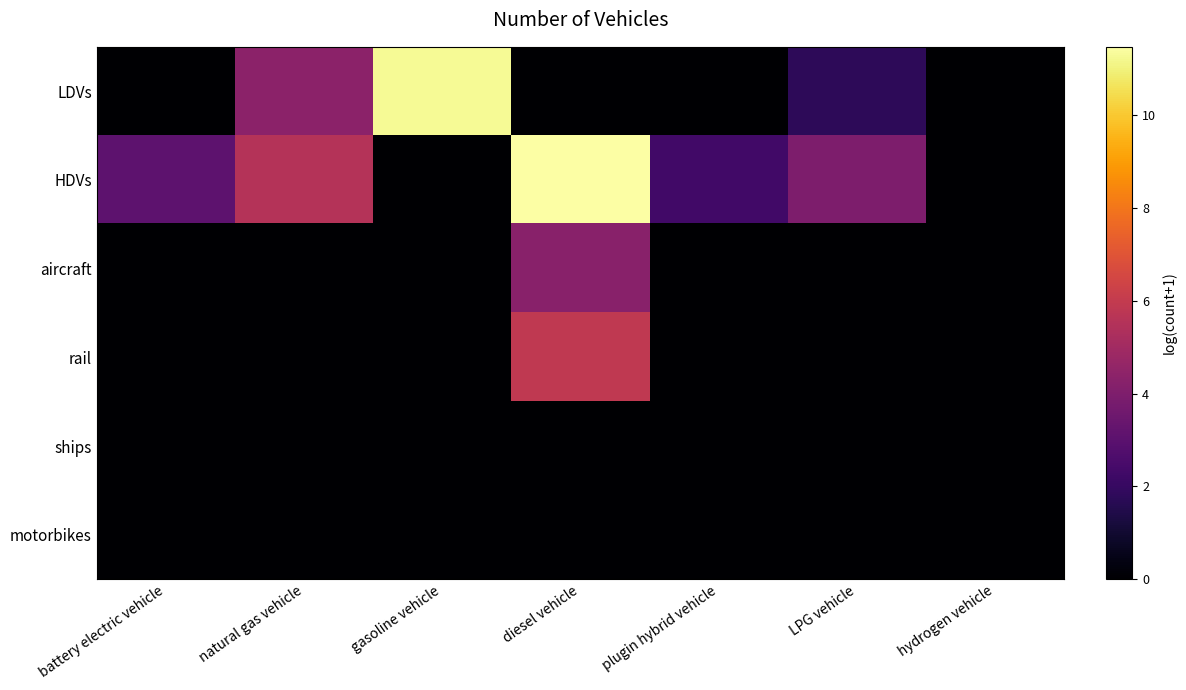

At how many categories does at least one series exceed 0?

6